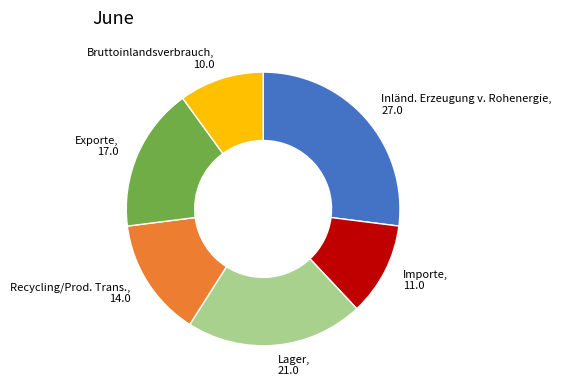

Is there any slice that represents more than half of the pie?

No